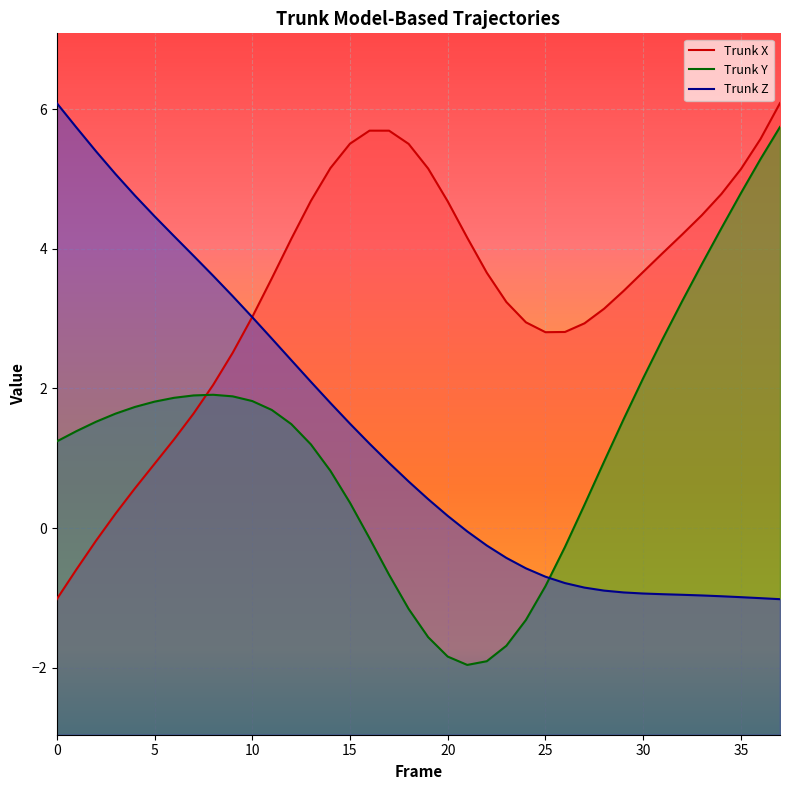

Which series has the largest total across all categories?

Trunk X